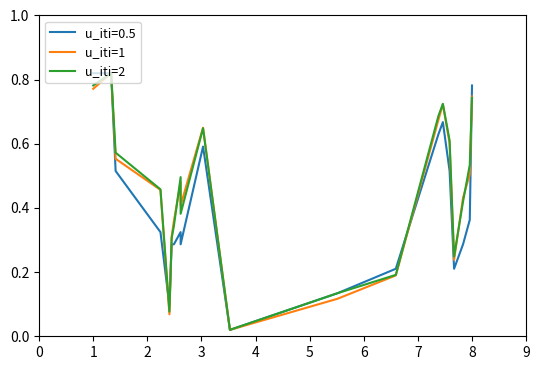

How many categories are shown in the chart?

20